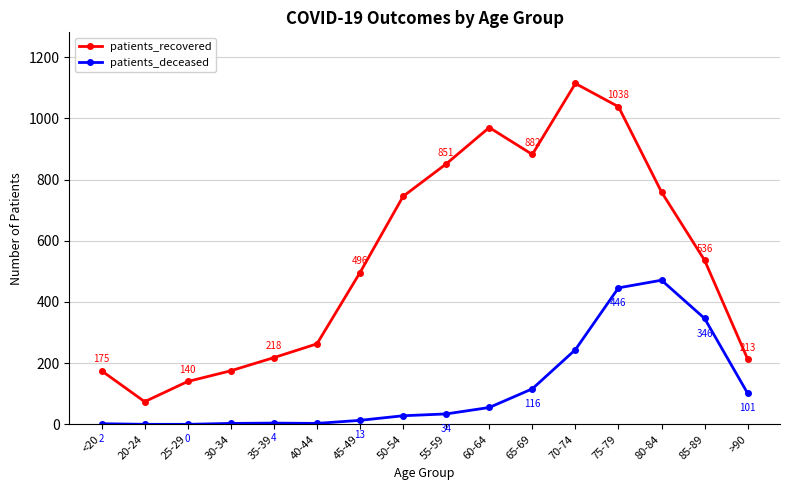

Which series has the largest range (max minus min)?

patients_recovered